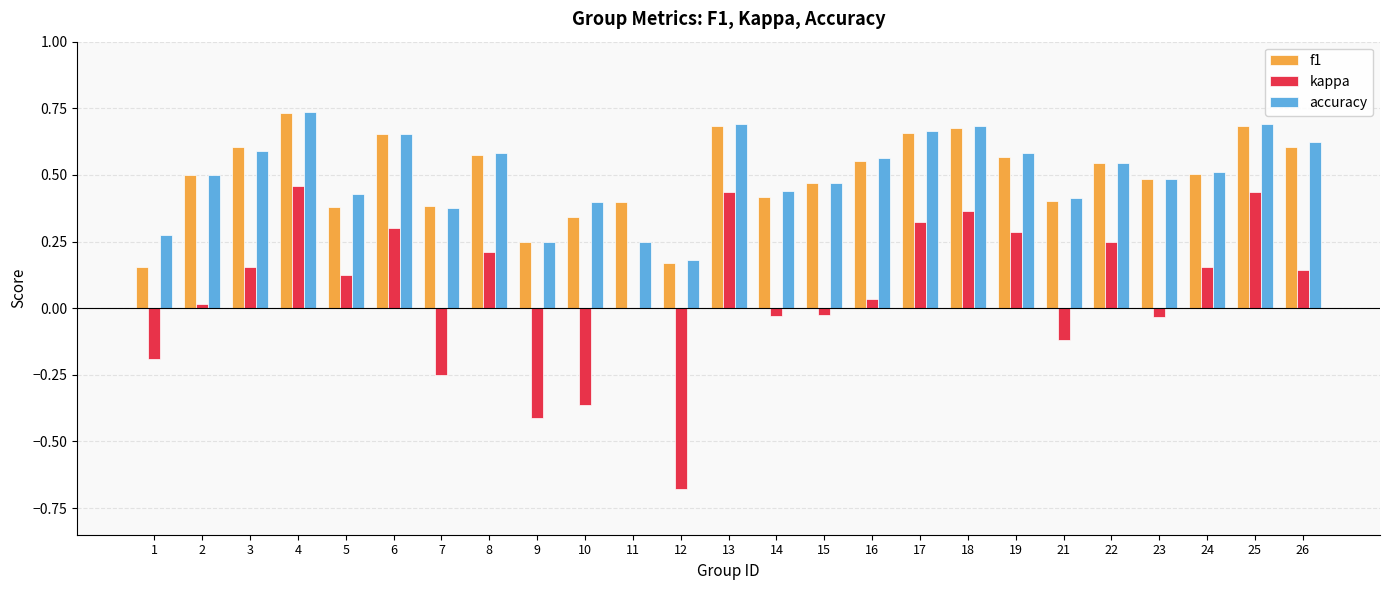

Is the value of kappa at 6 greater than the value of f1 at 3?

No